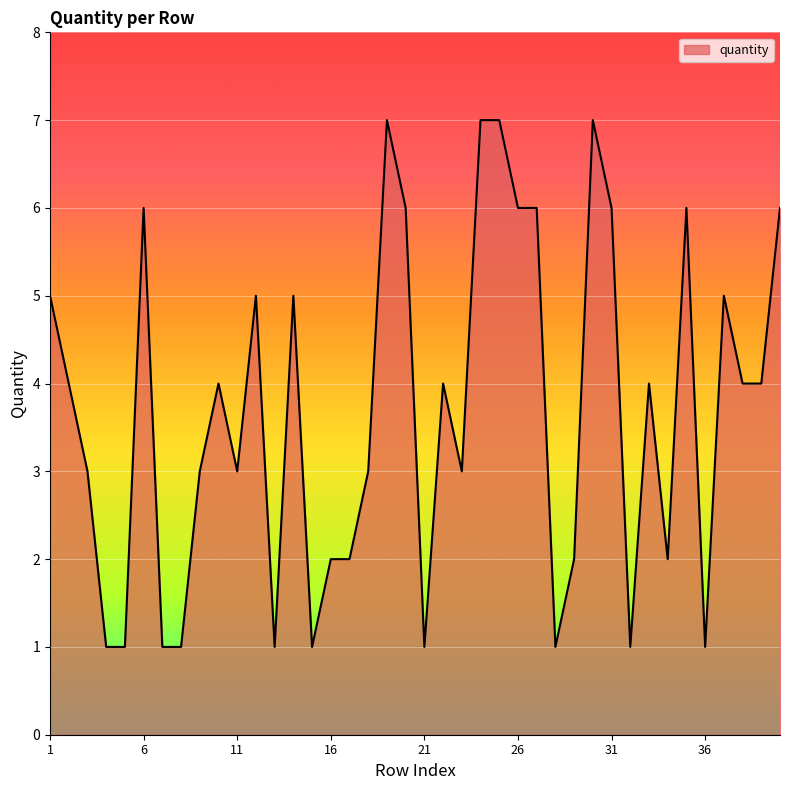

Count the number of data series in this chart.

1